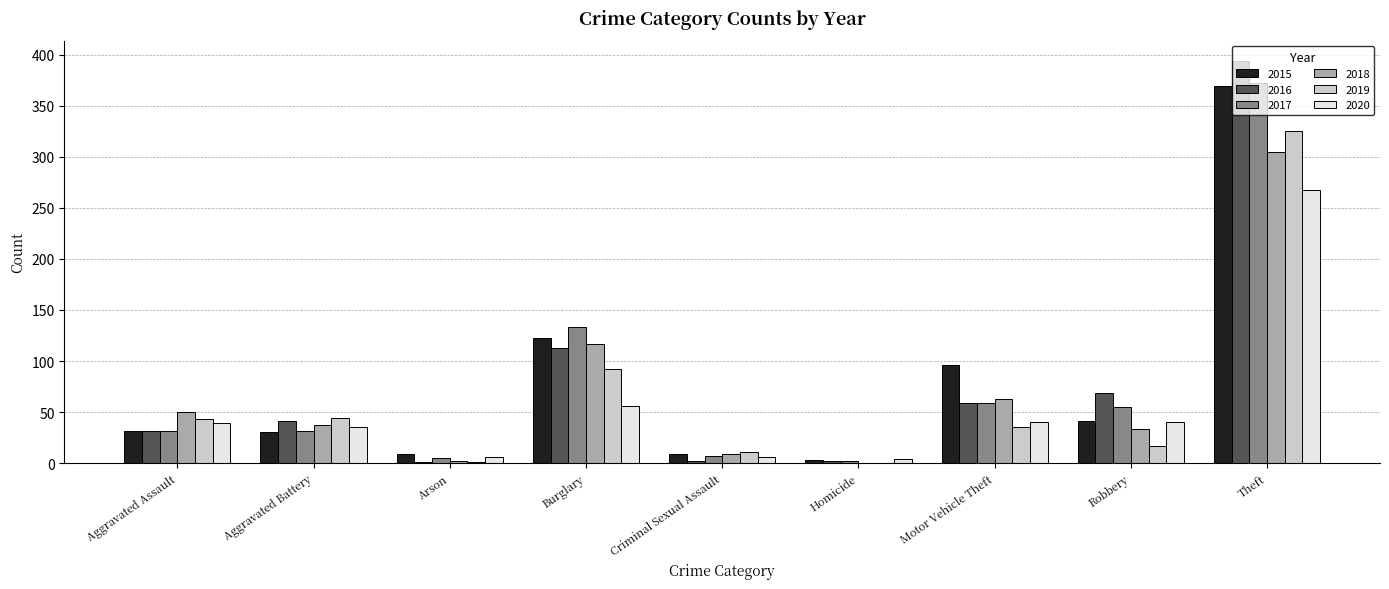

Is the value of 2016 at Aggravated Assault greater than the value of 2017 at Criminal Sexual Assault?

Yes